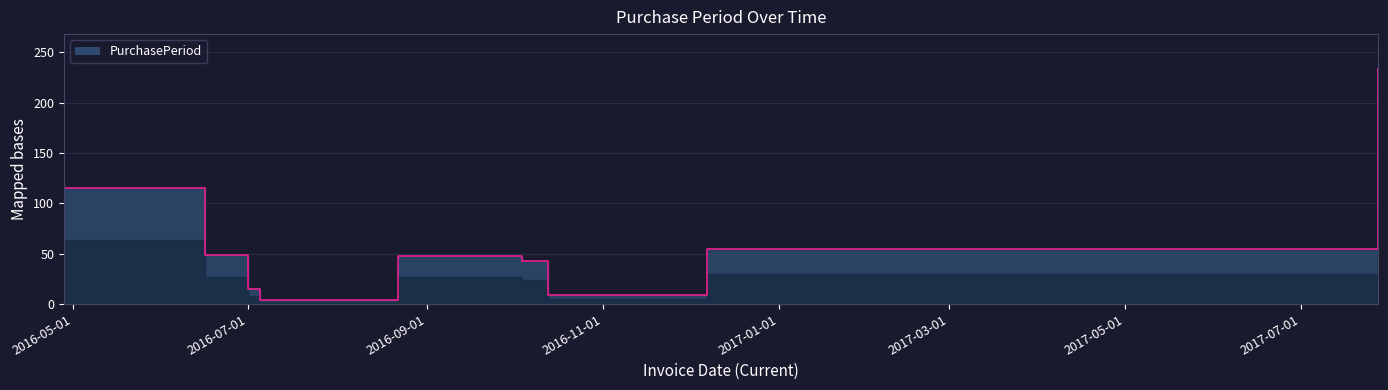

Which label corresponds to the largest value in the chart?

2017-07-28